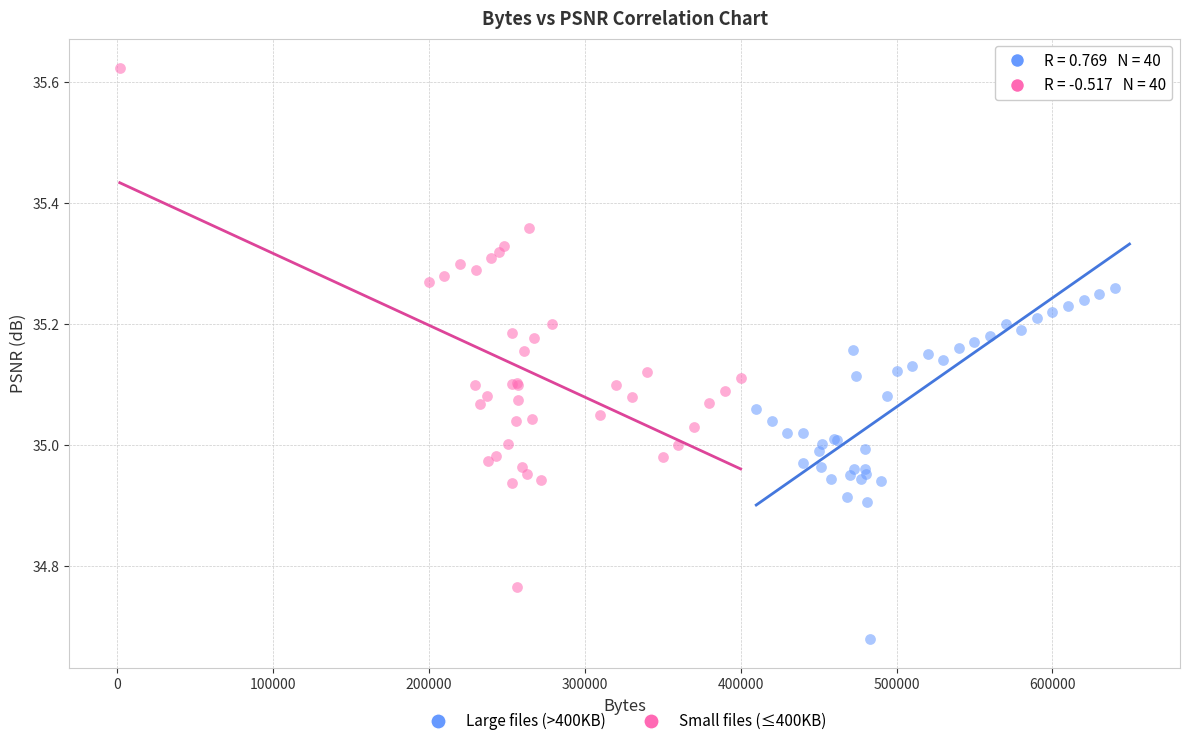

Which series contains the lowest Y value?

Large files (>400KB)